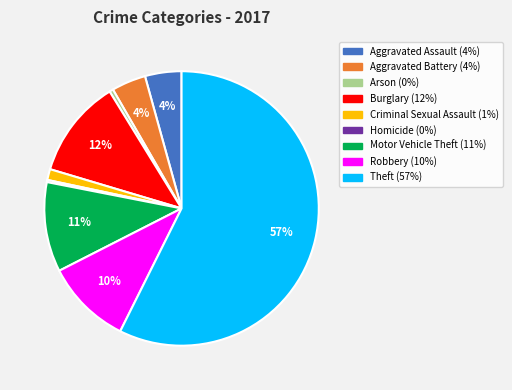

What is the majority slice?

Theft